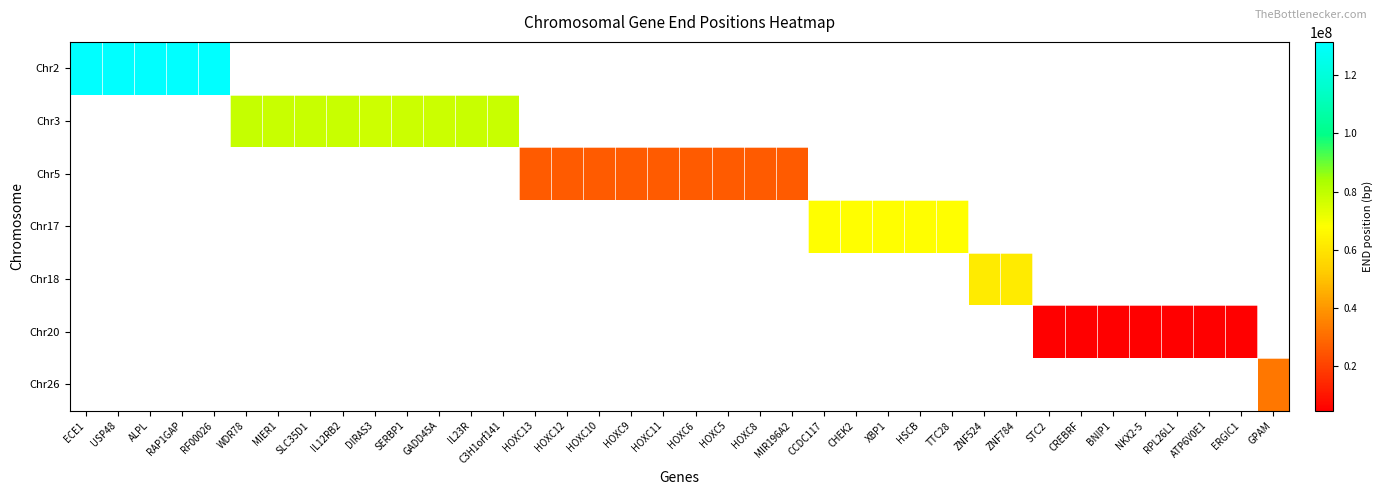

The Chr17 series shows 16095737.7 at CCDC117. True or false?

False